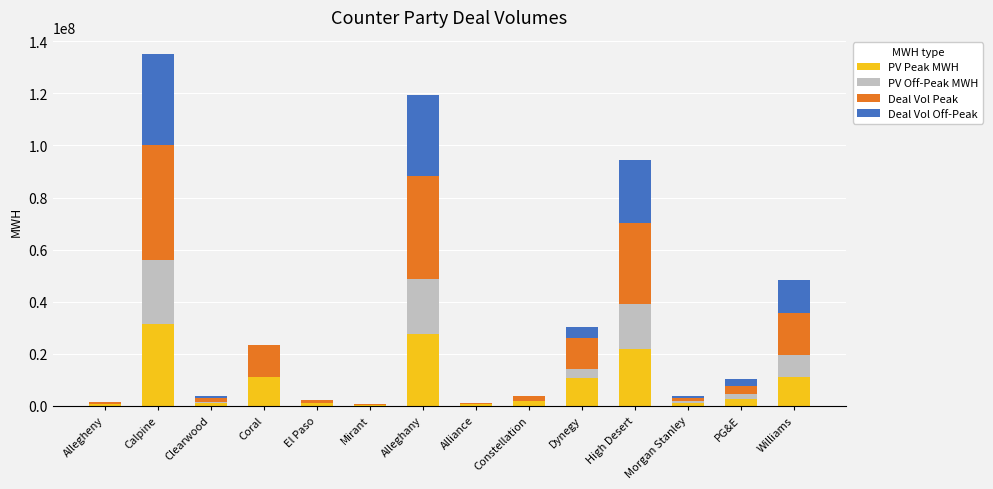

Which category has the highest value in the PV Peak MWH series?

Calpine